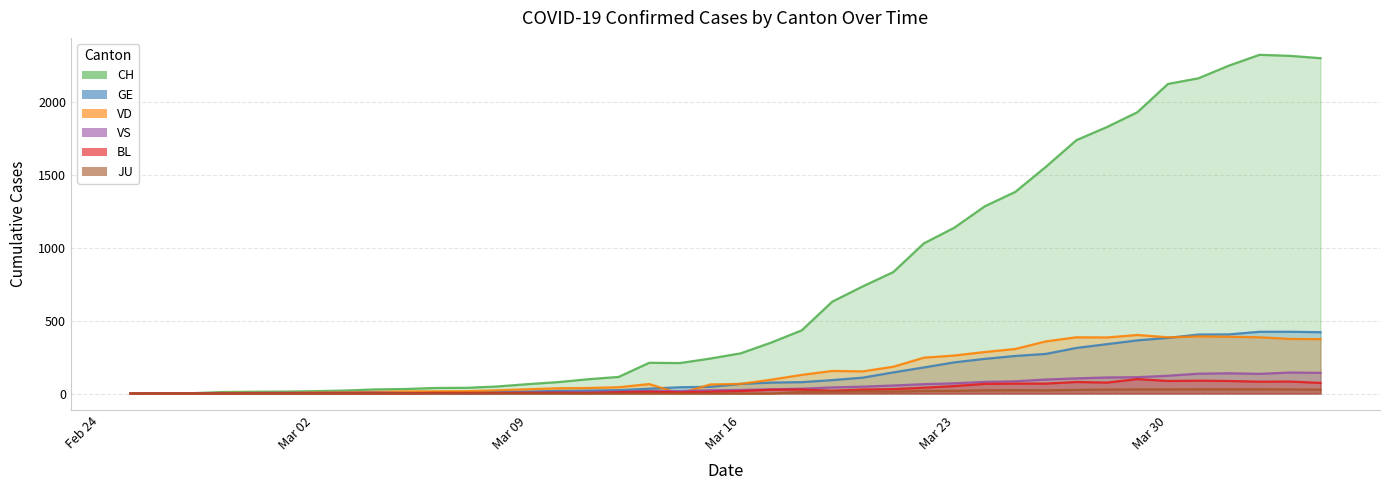

What are all the series names shown in the legend?

CH, GE, VD, VS, BL, JU